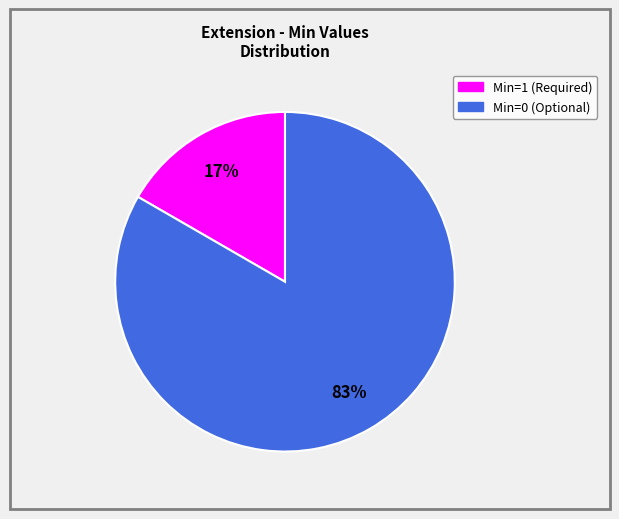

To the nearest percent, what is the average slice percentage?

50%